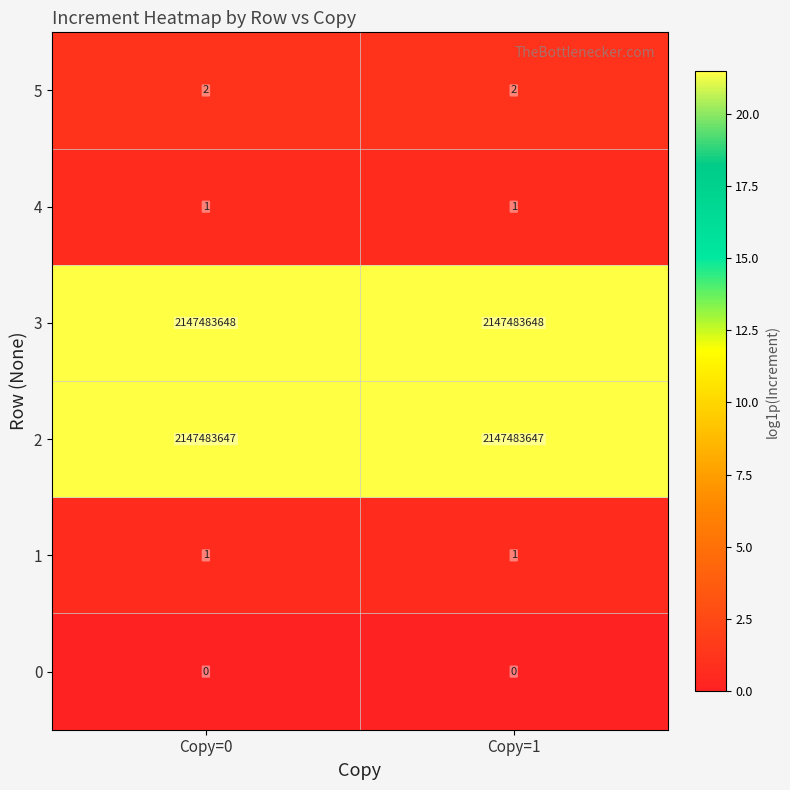

Reading left to right, extract all data points from this chart.

5: 2	2
4: 1	1
3: 2147483648	2147483648
2: 2147483647	2147483647
1: 1	1
0: 0	0